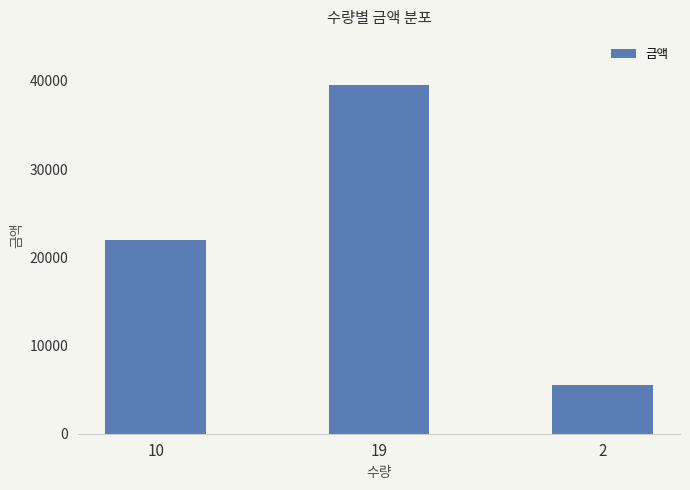

What is the label of the 2nd bar from the right?

19